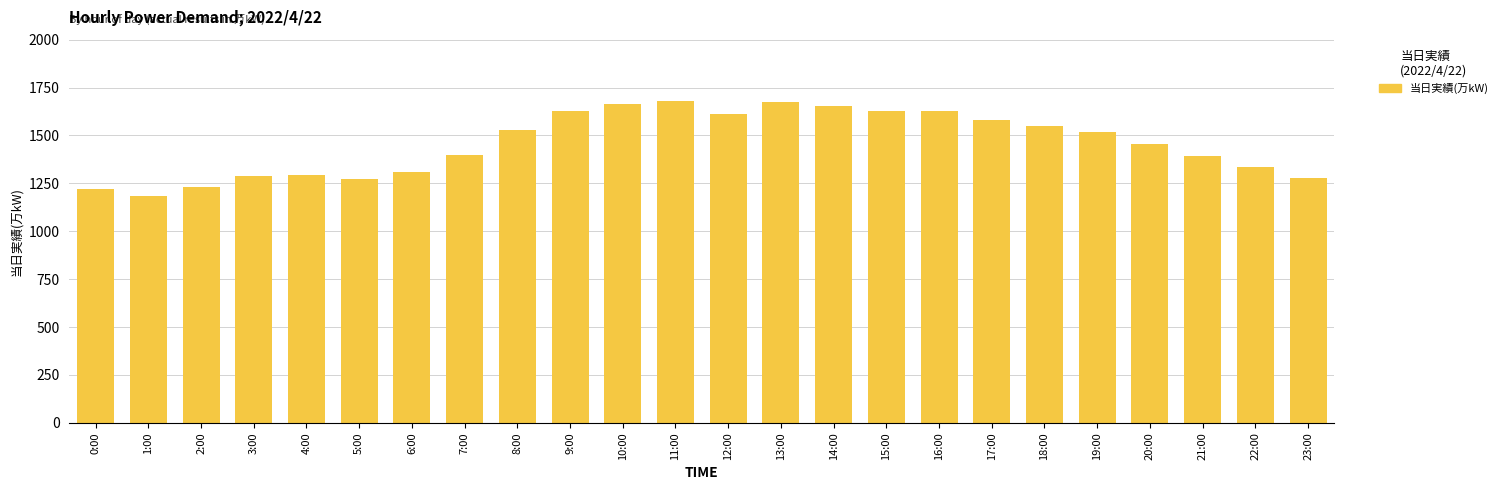

Read the value at 10:00.

1664